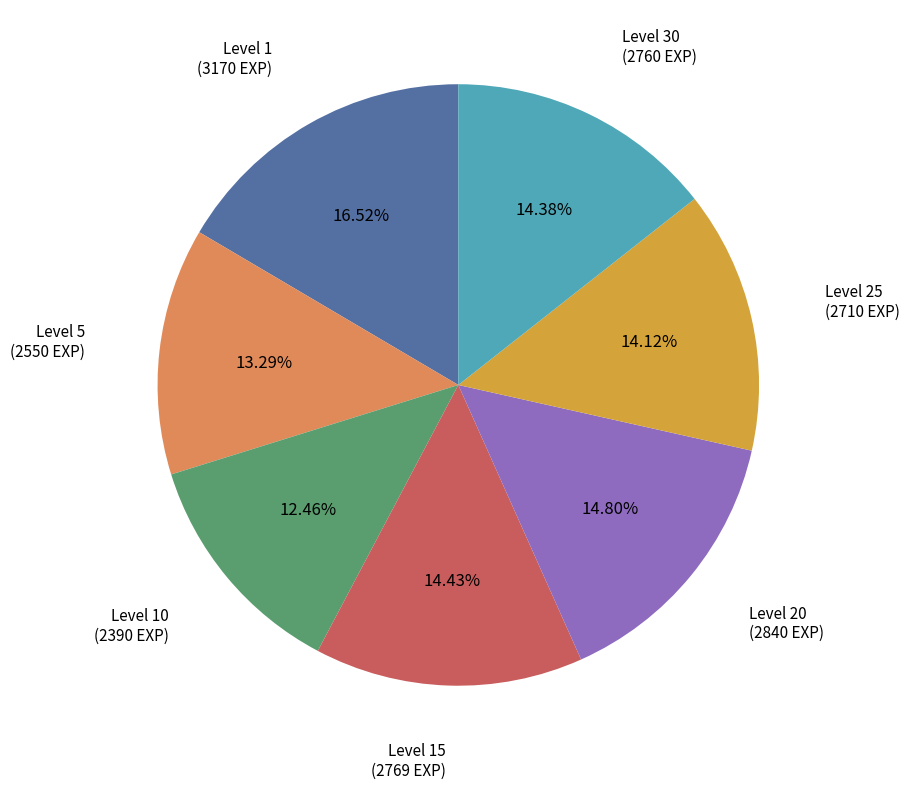

Approximately how many times larger is the value at Level 20 compared to Level 1?

0.9